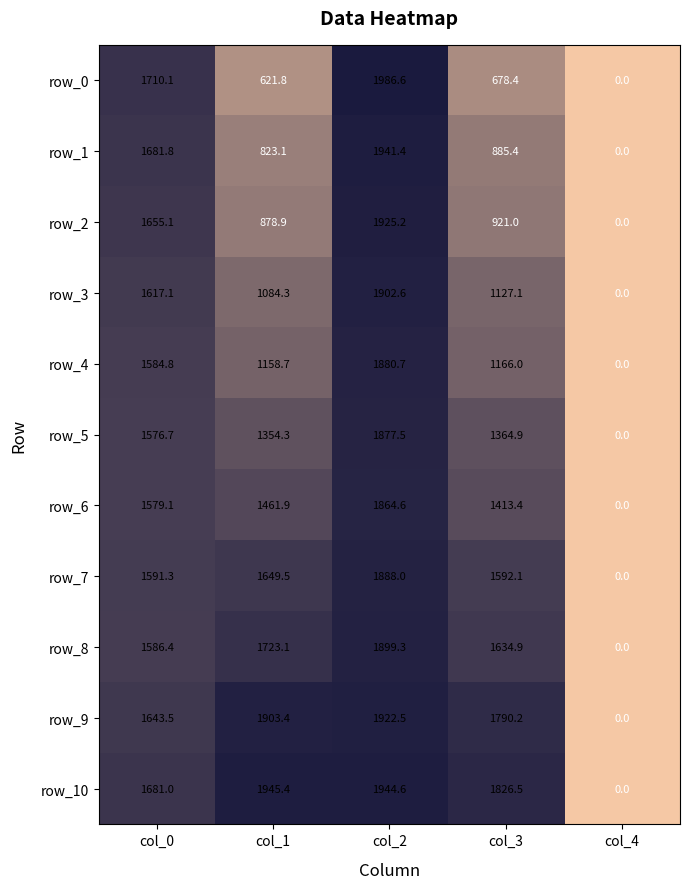

Read the row_7 value at col_0.

1591.3